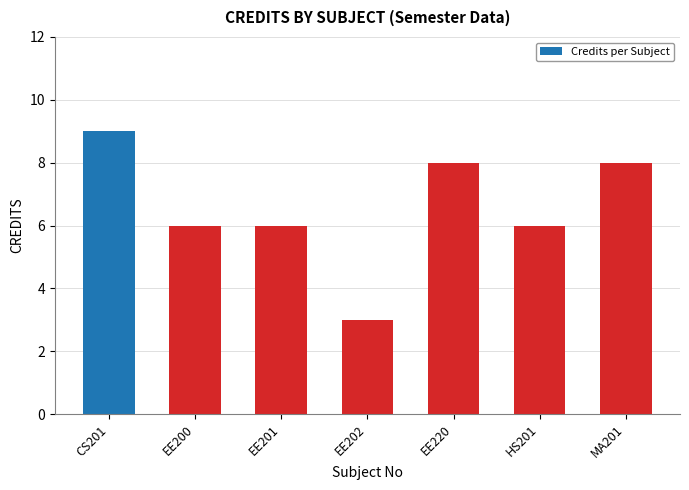

What is the change in value from CS201 to EE201?

-3